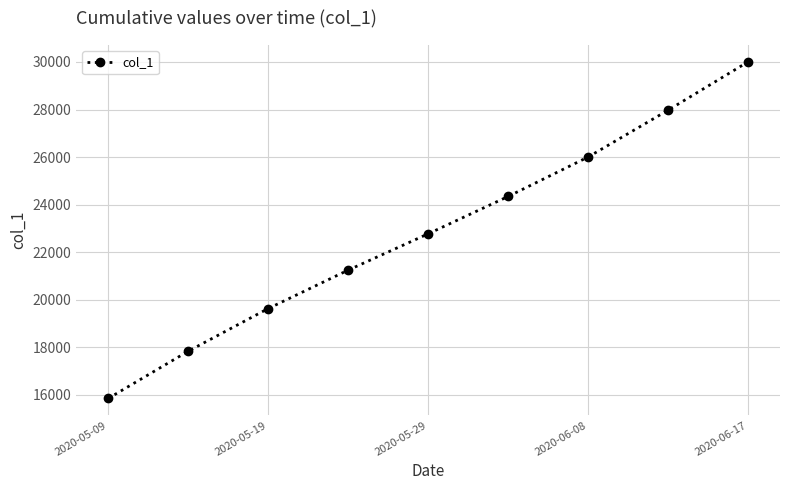

What is the maximum value shown in the chart?

30005.0